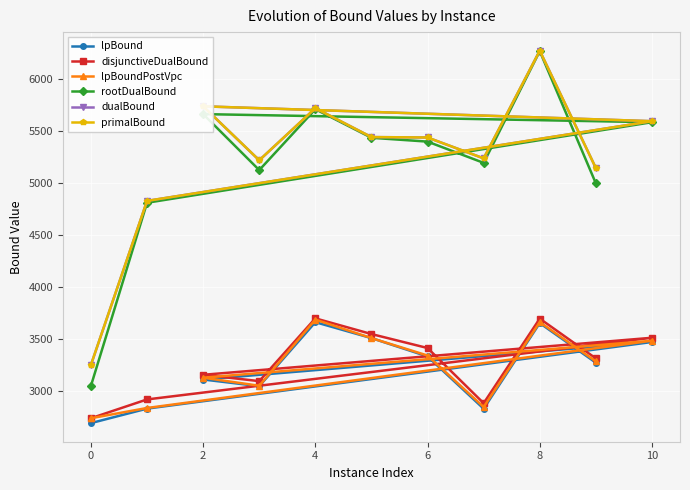

What is the average value of the rootDualBound series?

5205.2